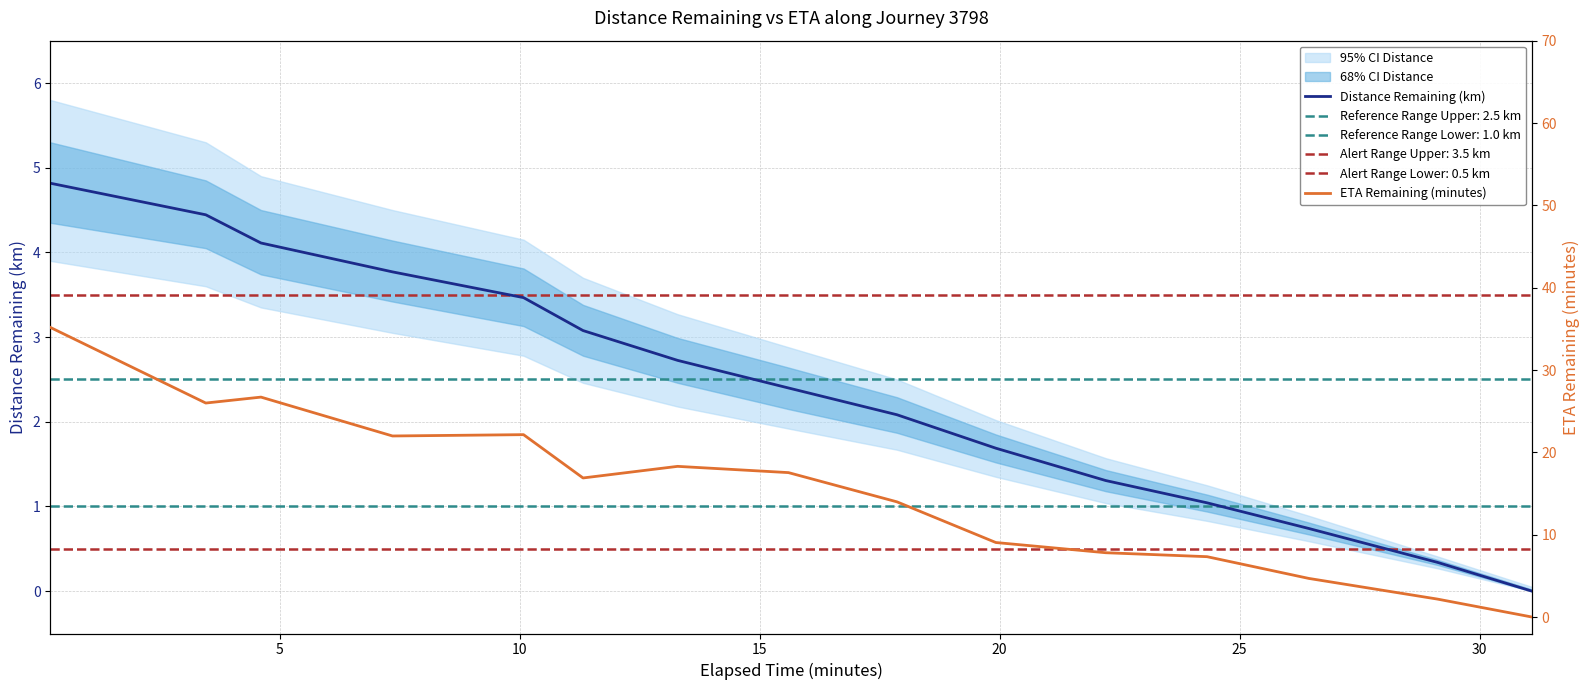

What is the total value across all series at 10?

30.8